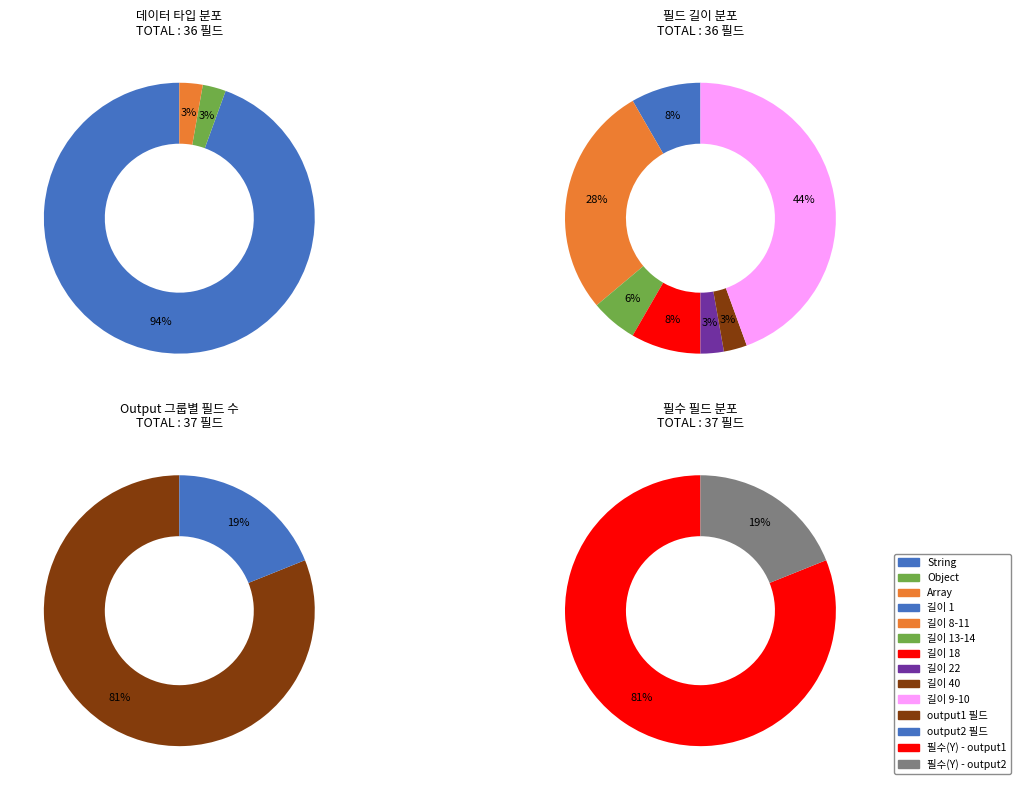

How many slices are in this pie chart?

3